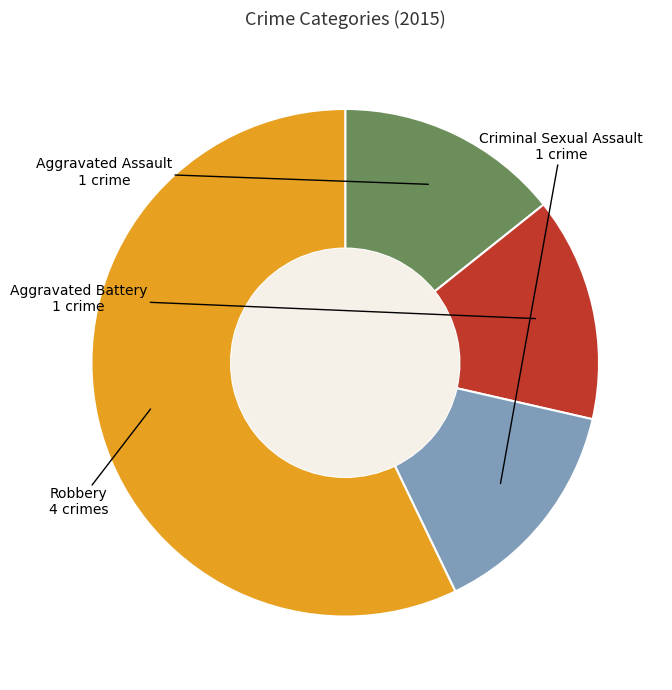

Approximately how many times larger is the value at Aggravated Battery compared to Aggravated Assault?

1.0